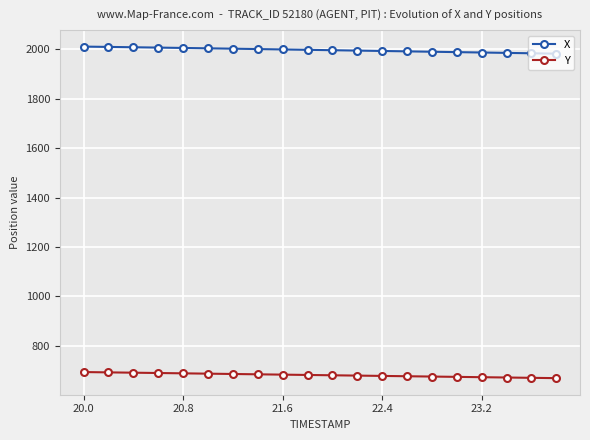

True or false: X and Y cross at least once.

False